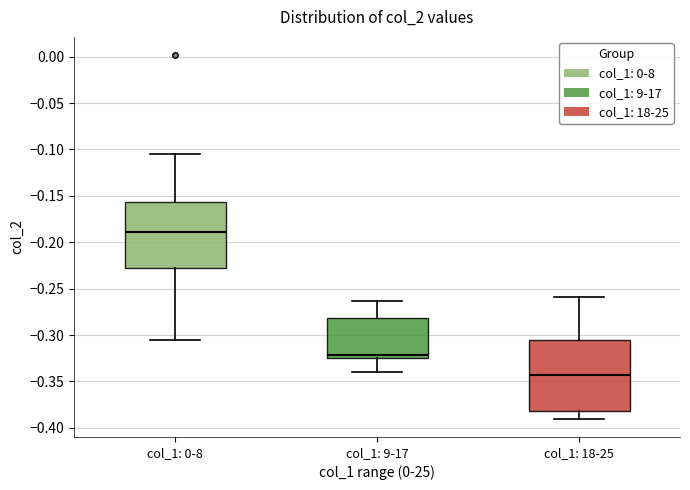

Reading left to right, read every box against the y-axis: the position of its median line, the range the box covers, and the ends of its whiskers. The values are not printed on the chart, so give them approximately, as read against the axis.

col_1: 0-8: median -0.190, box -0.230 to -0.155, whiskers -0.305 to -0.105
col_1: 9-17: median -0.320, box -0.325 to -0.280, whiskers -0.340 to -0.265
col_1: 18-25: median -0.345, box -0.380 to -0.305, whiskers -0.390 to -0.260